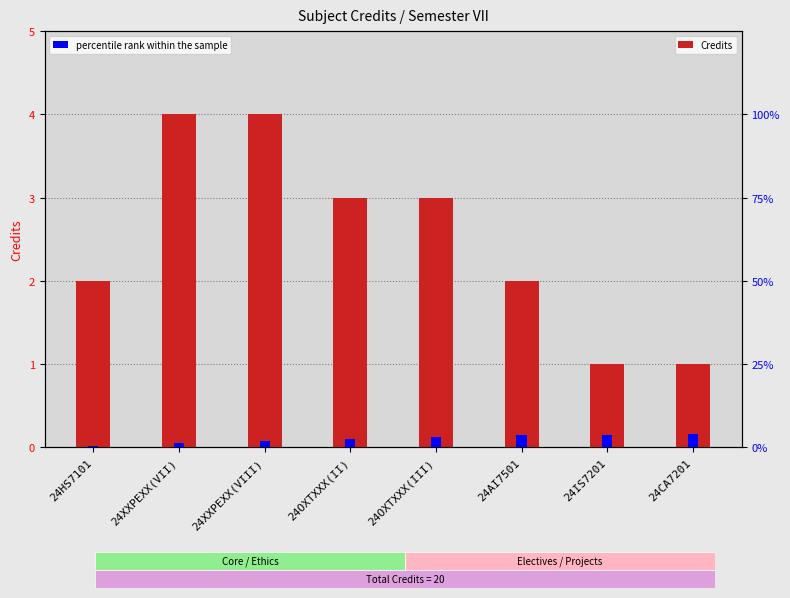

What position from the left is 24HS7101?

1